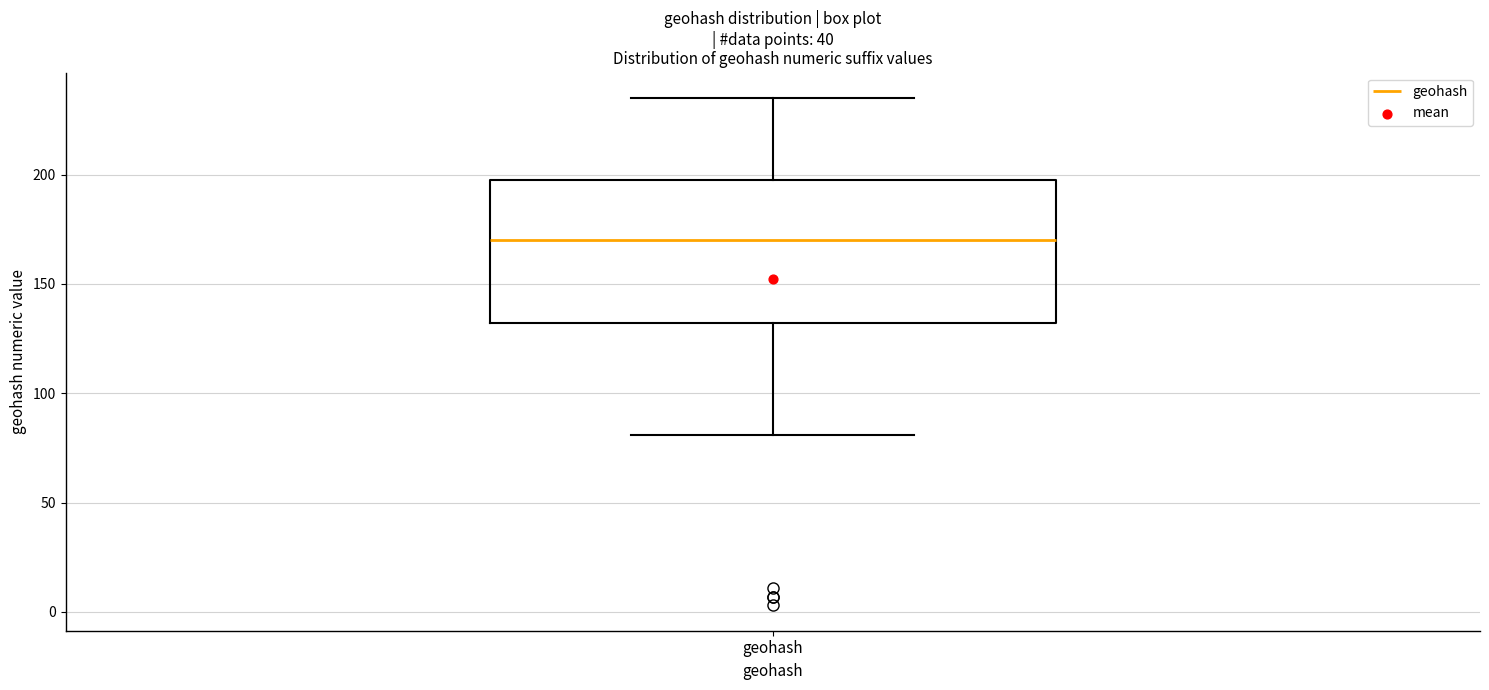

Read this box plot against the y-axis: the position of the median line, the range covered by the box, and the ends of both whiskers. The values are not printed on the chart, so give them approximately, as read against the axis.

median 170, box 130 to 200, whiskers 80 to 235